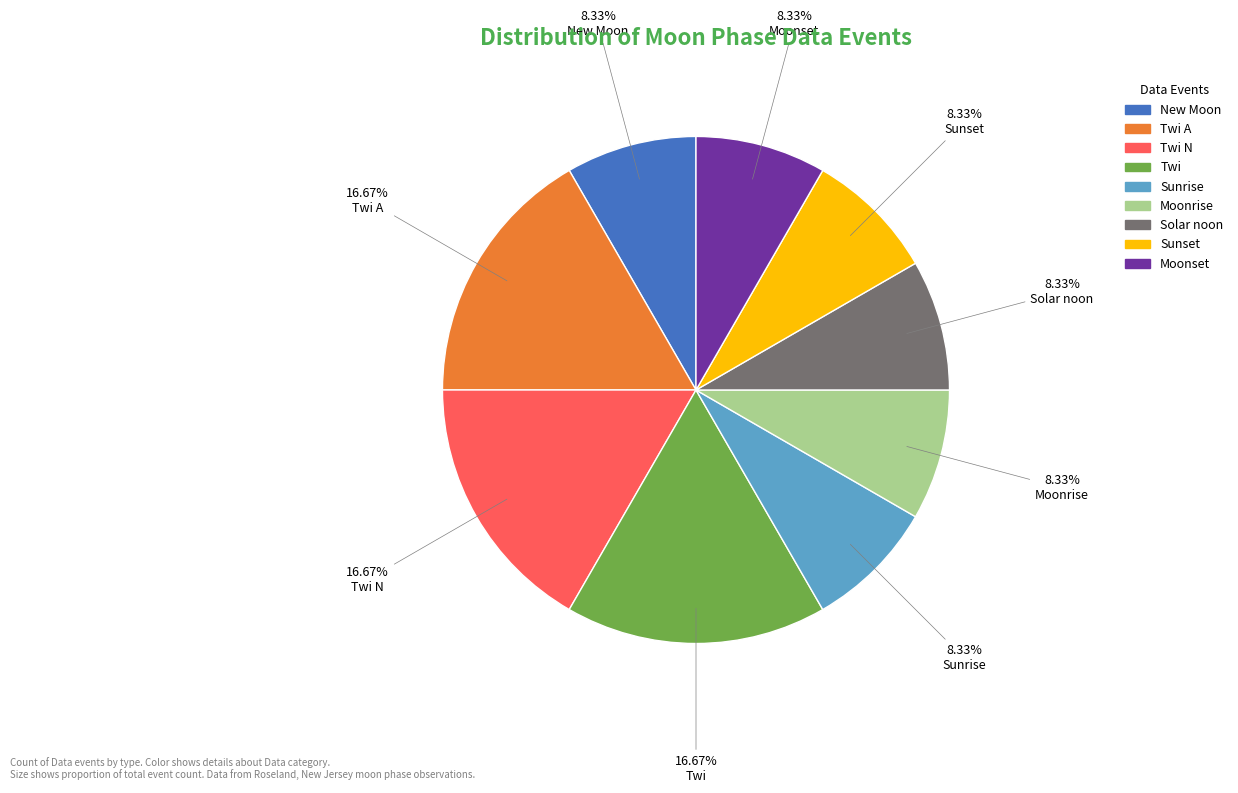

Does any single category account for the majority?

No